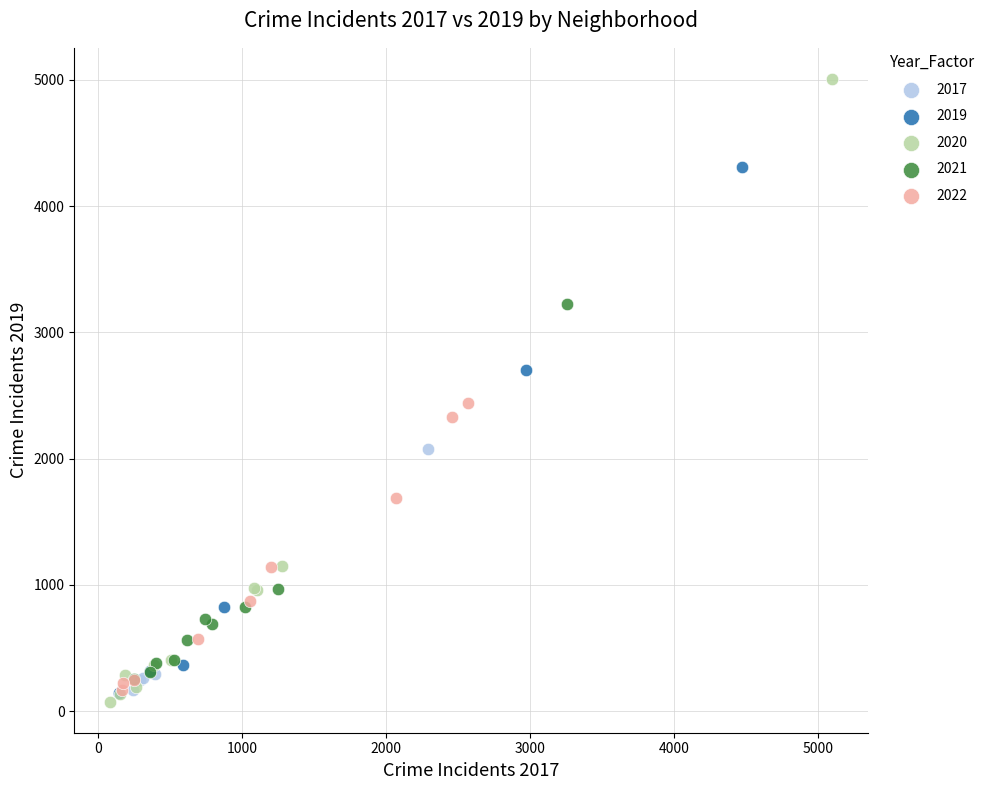

What are all the series names shown in the legend?

2017, 2019, 2020, 2021, 2022